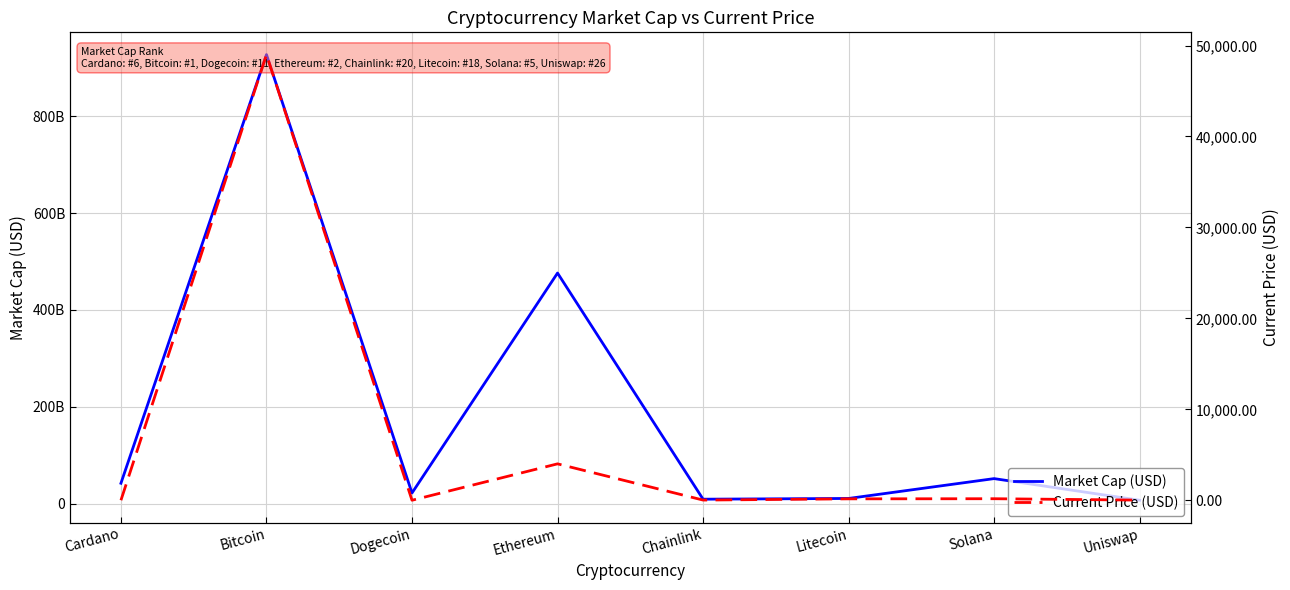

The Market Cap (USD) series shows 9181227900.0 at Chainlink. True or false?

True